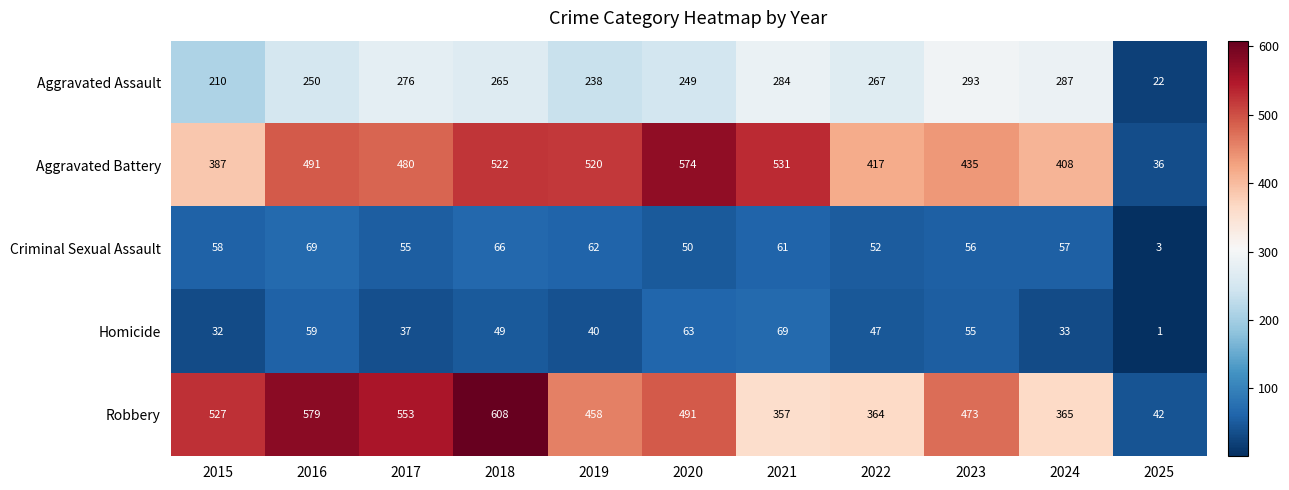

What is the minimum value for Aggravated Assault?

22